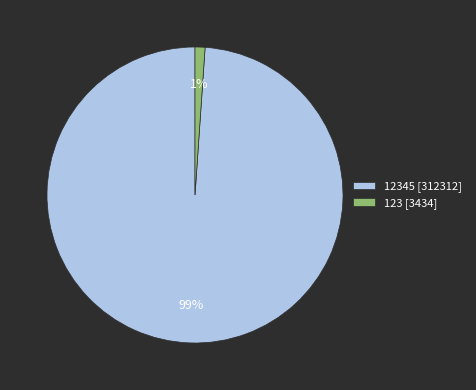

Which category accounts for the majority?

12345 [312312]